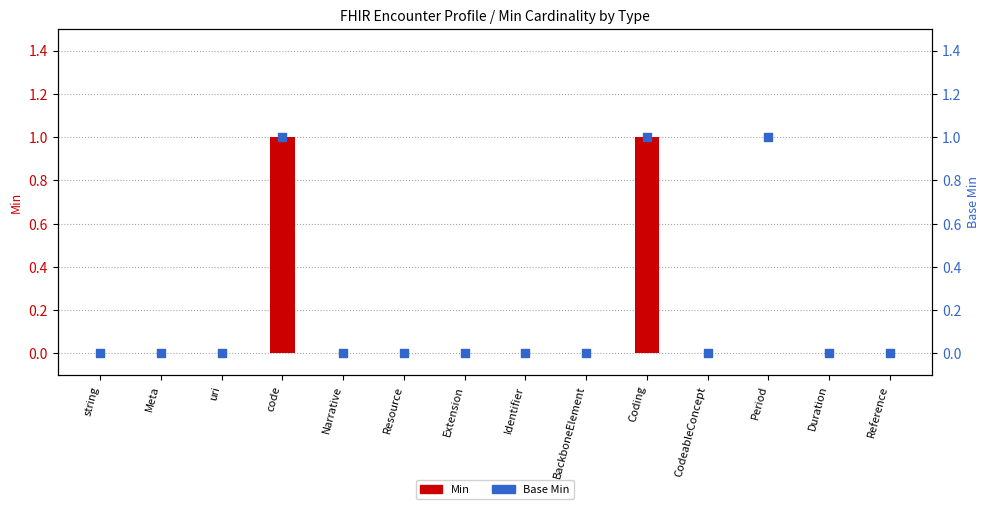

Which series contains the highest Y value?

Min